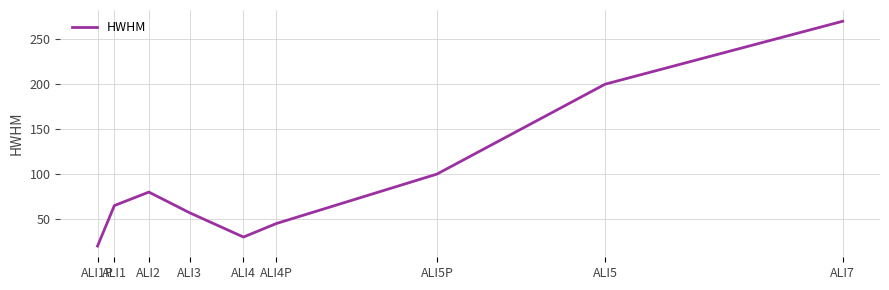

How many interior local peaks (higher than both neighbors) does the data have?

1